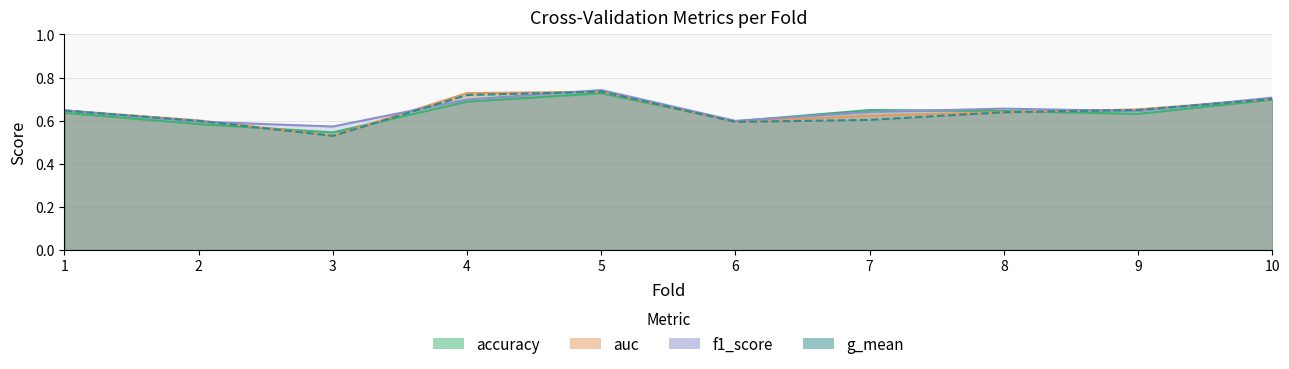

True or false: g_mean has a value of 0.7 at 10.

True